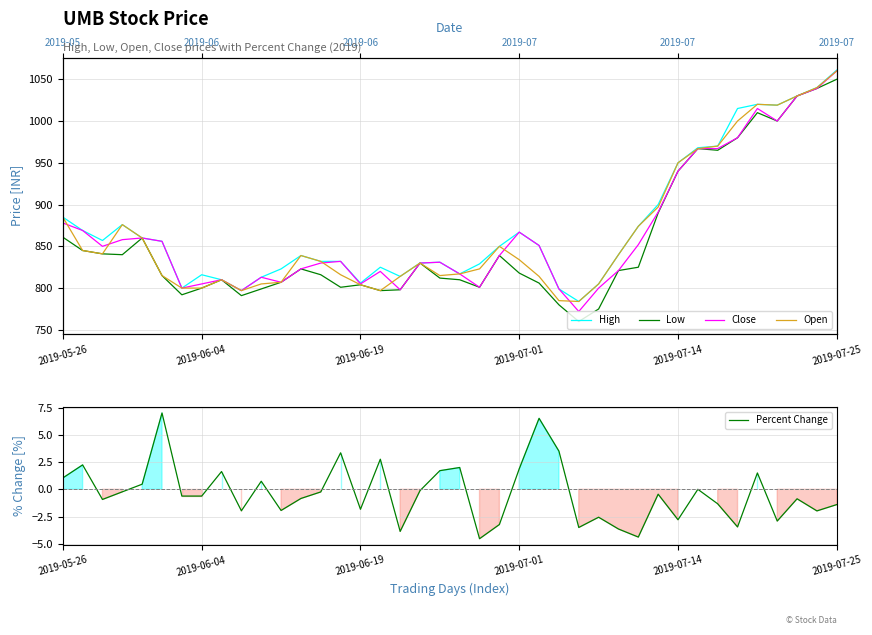

Which series changed the most between 20 and 25?

Open